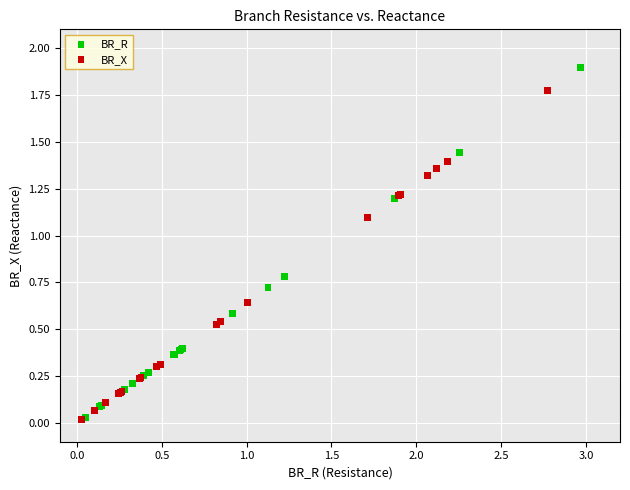

Which series has the largest Y range (max minus min)?

BR_R